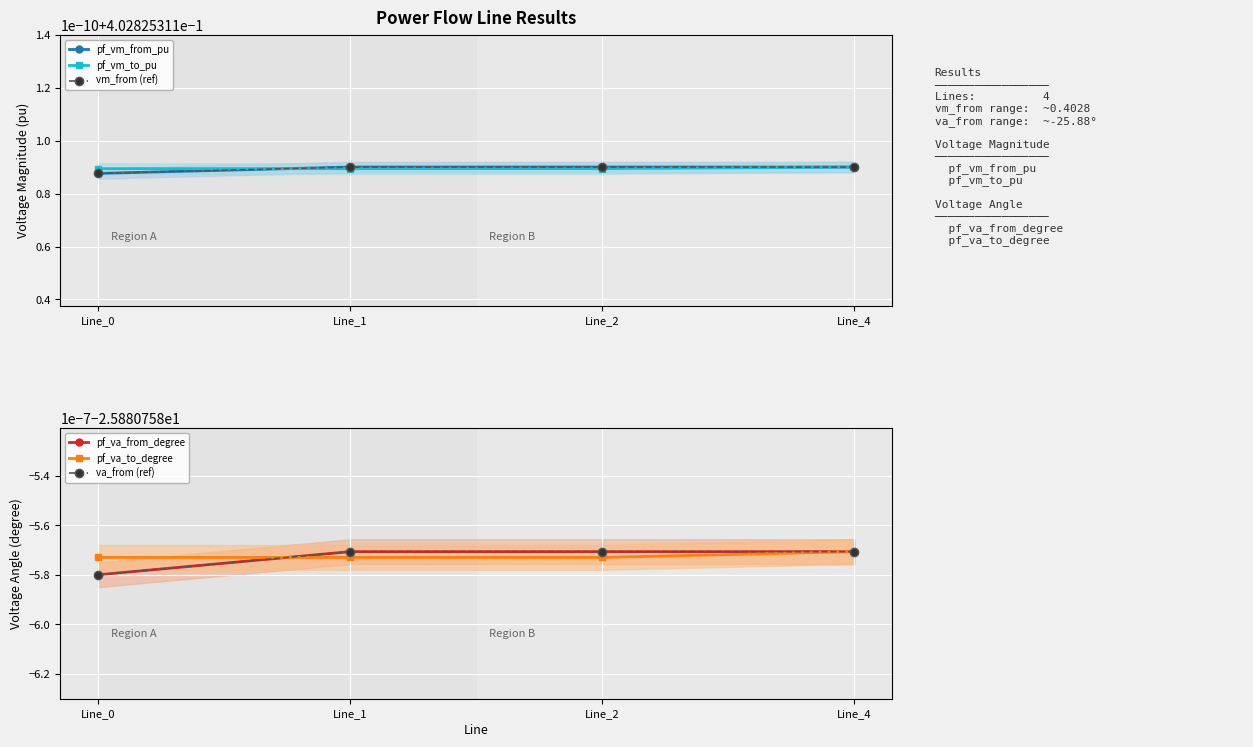

What is the sum of all pf_vm_to_pu values?

1.6